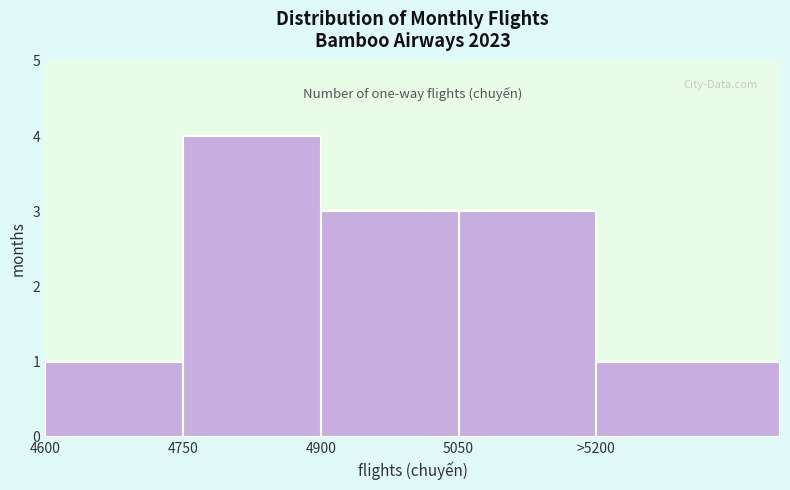

Reading left to right, extract all data points from this chart.

1	4	3	3	1